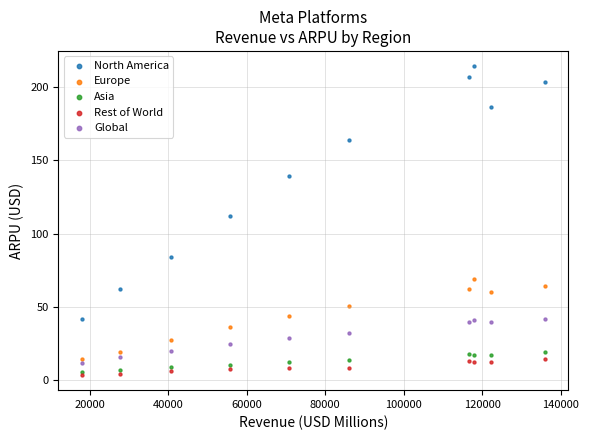

Across all series, what Y value is closest to 108?

112.0